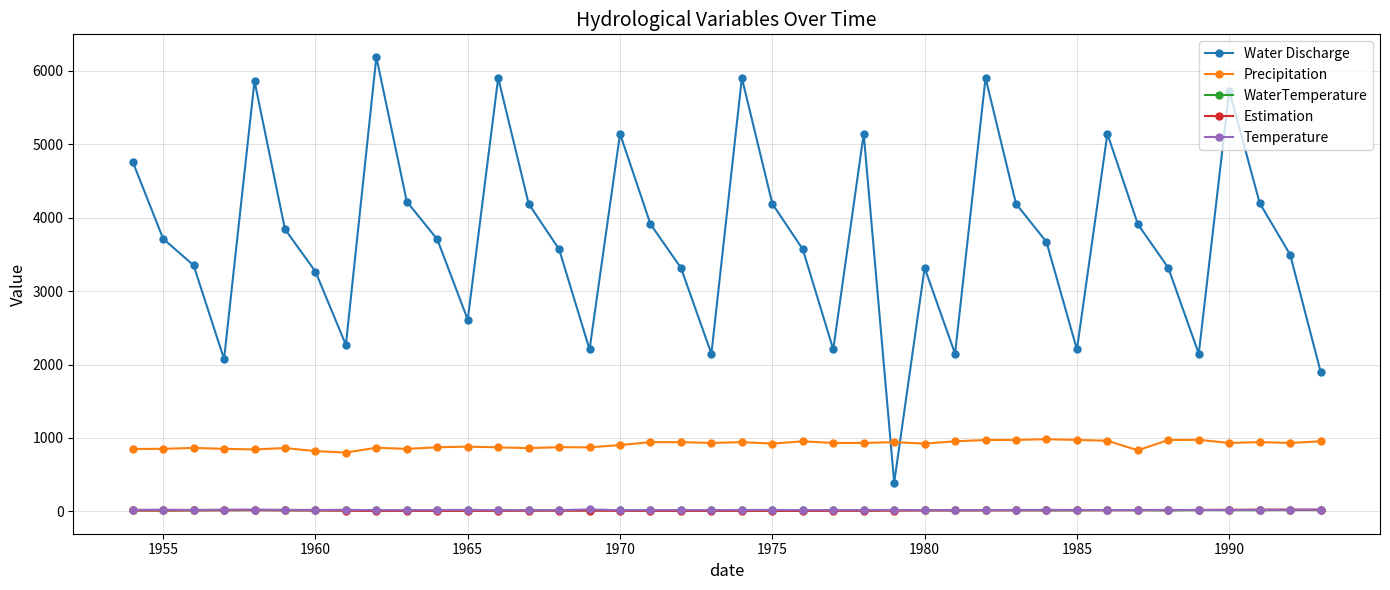

At how many categories does at least one series exceed 1024?

39